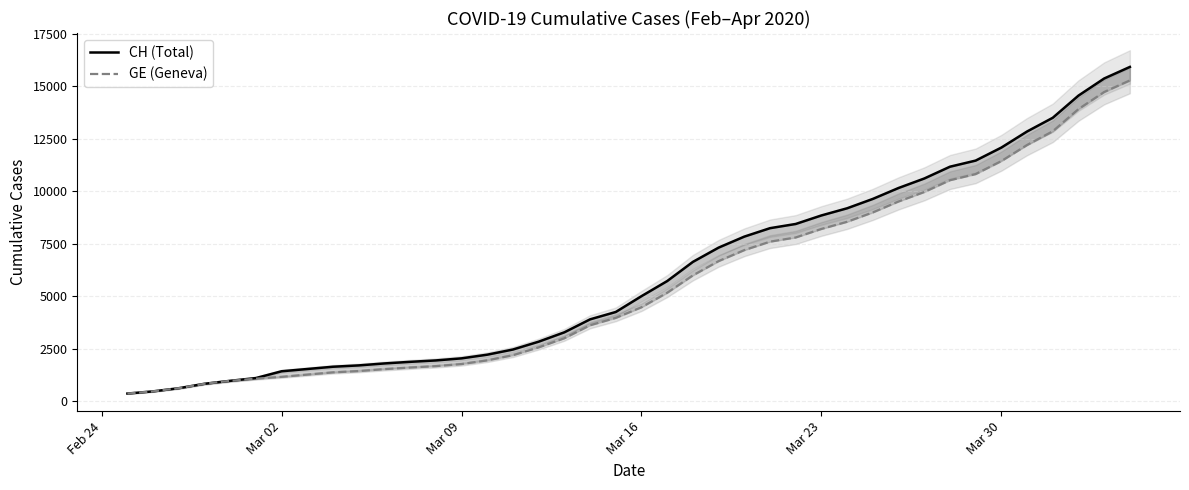

At how many categories does at least one series exceed 2295?

25